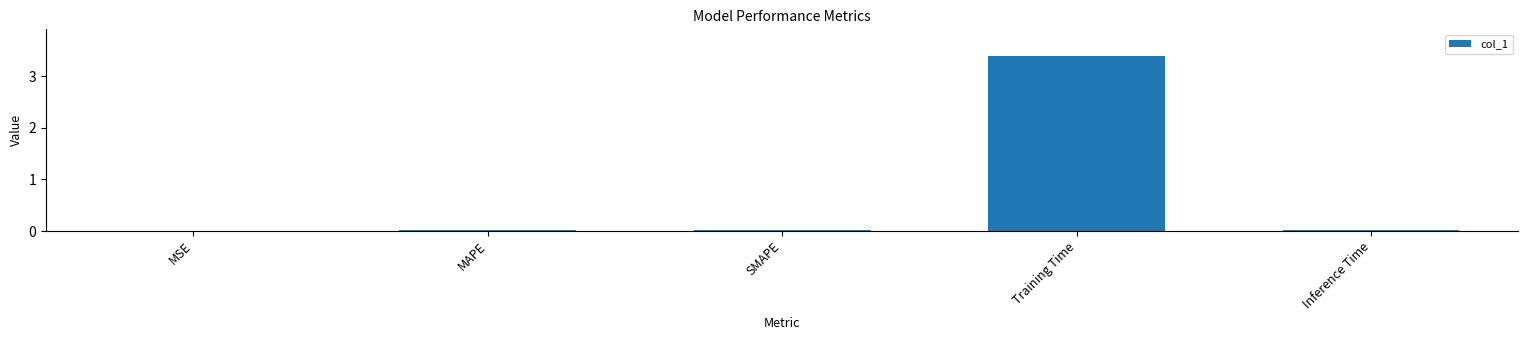

True or false: the data shows 0.0 at Inference Time.

True